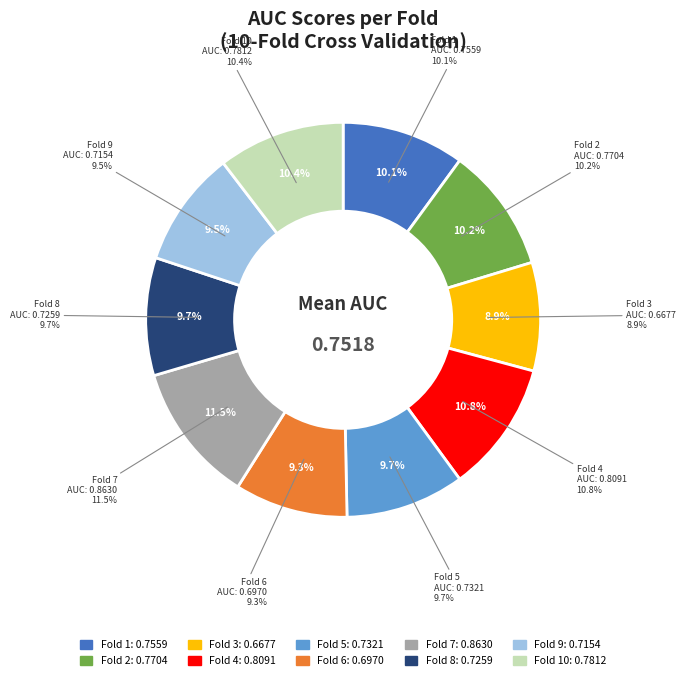

How many slices are in this pie chart?

10